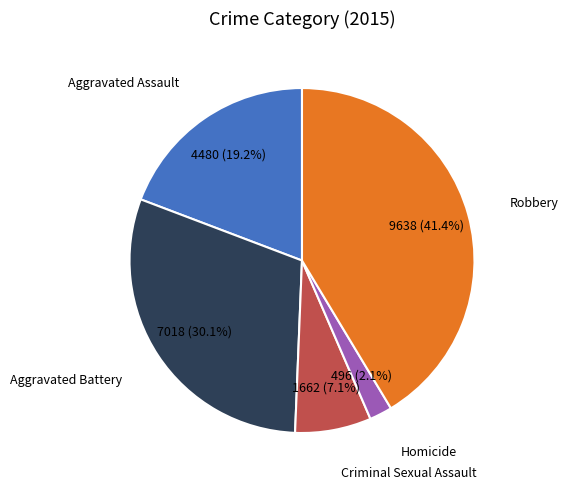

Is there any slice that represents more than half of the pie?

No